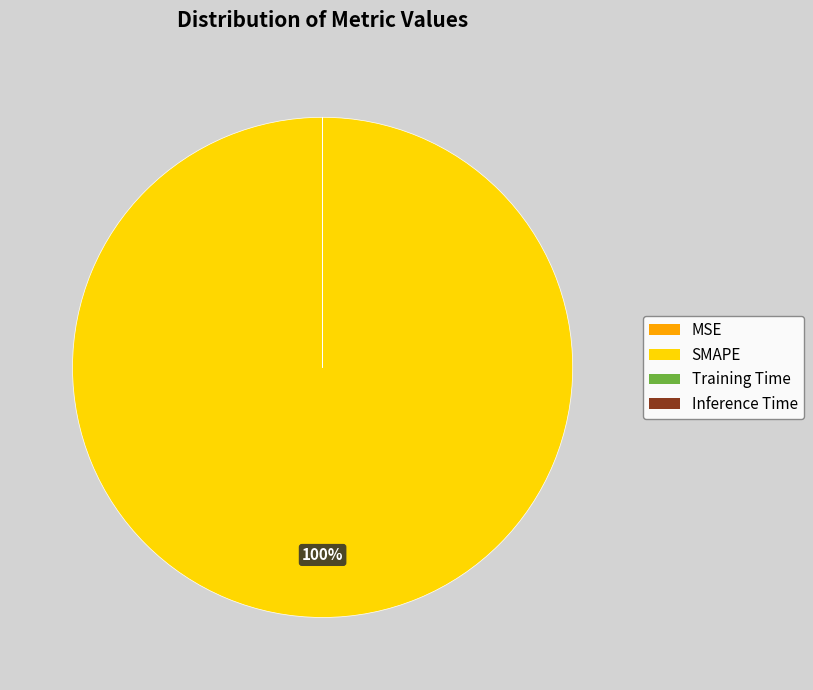

Which slice represents more than half of the pie?

SMAPE